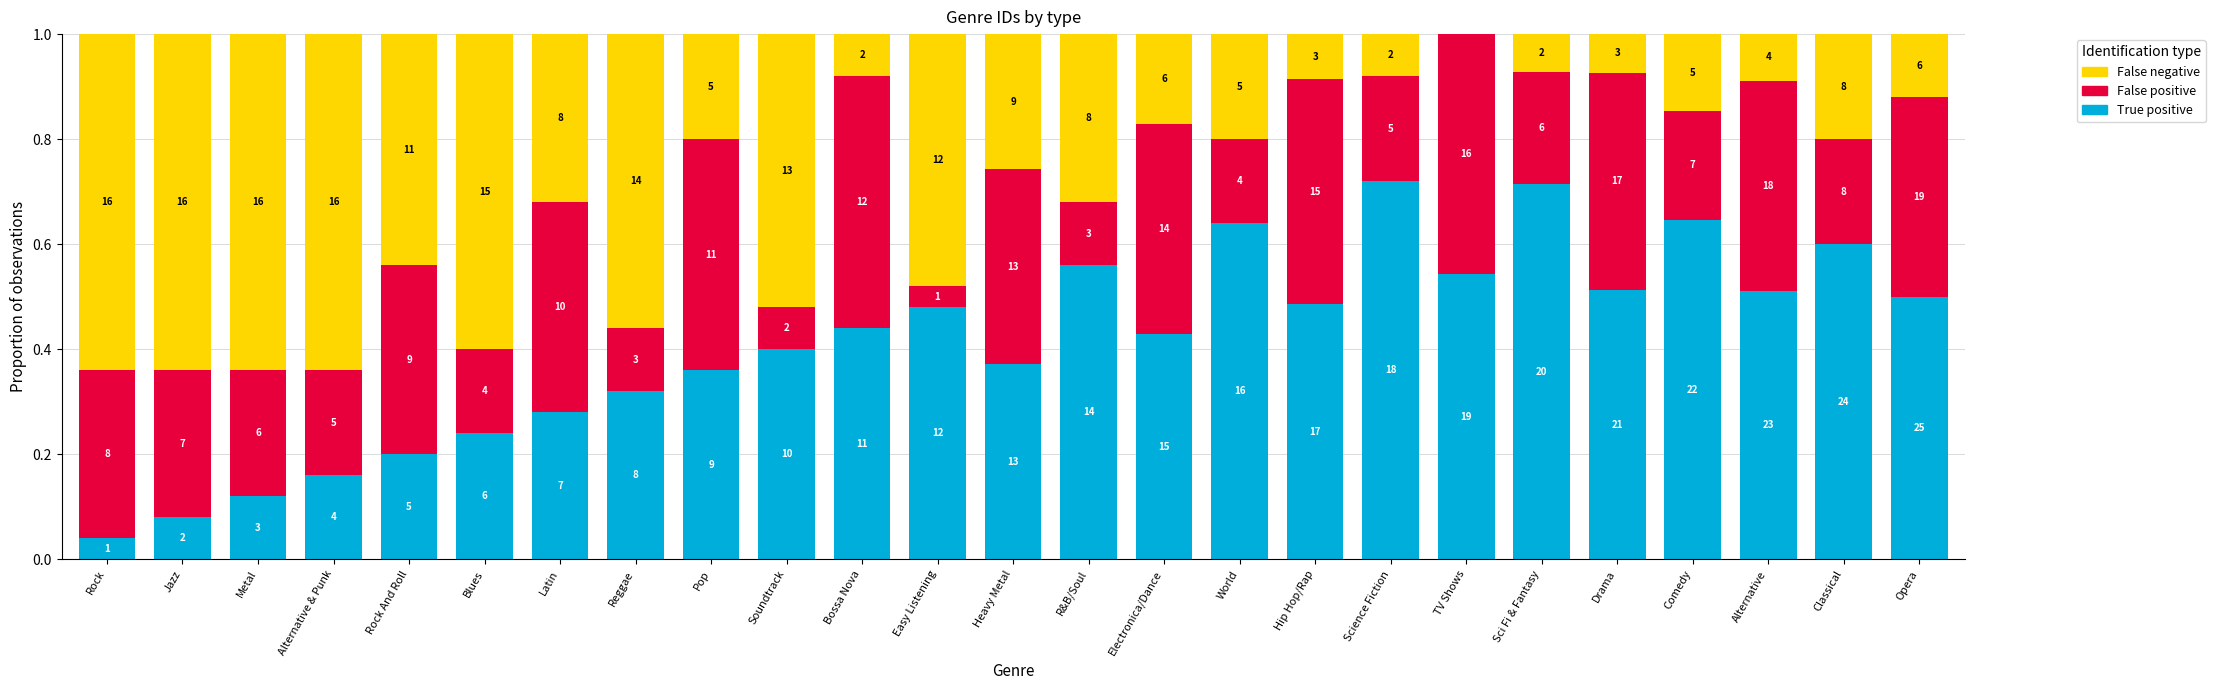

What is the label of the 4th bar from the right?

Comedy